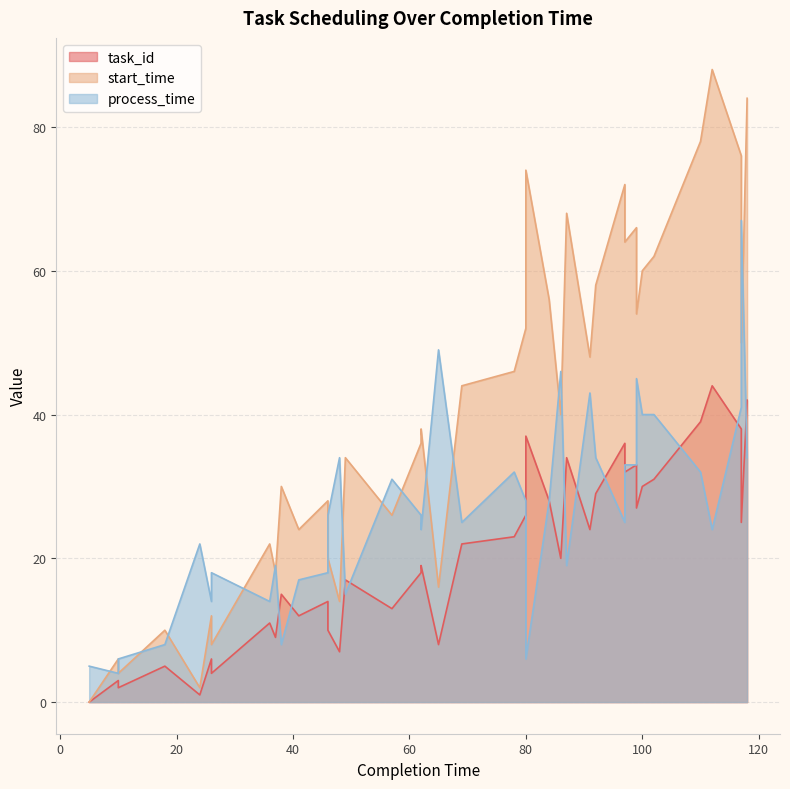

Which series changed the most between 36 and 38?

start_time